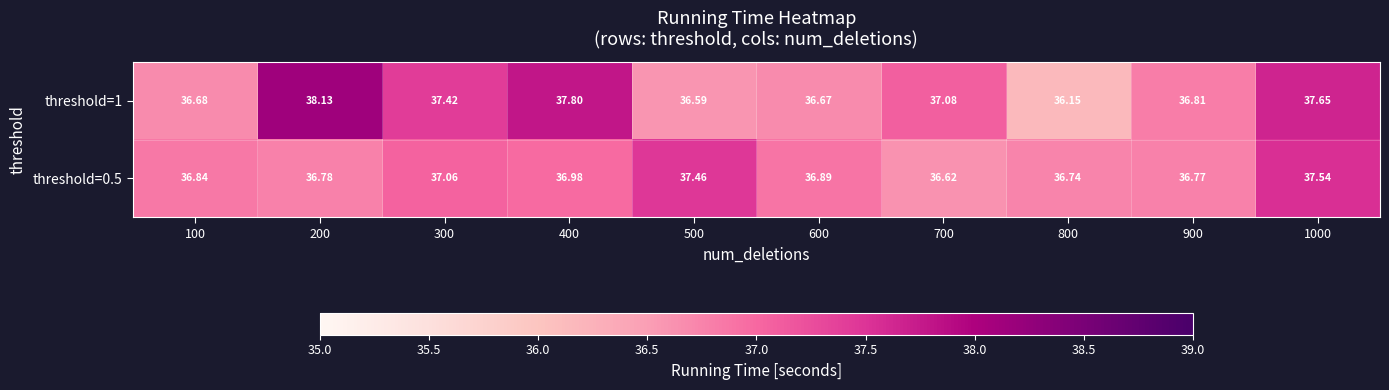

Is the value of threshold=0.5 at 300 greater than the value of threshold=1 at 900?

Yes